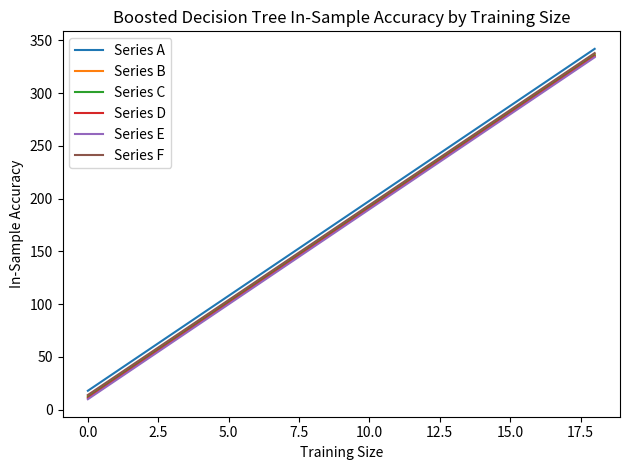

True or false: Series A and Series D cross at least once.

False